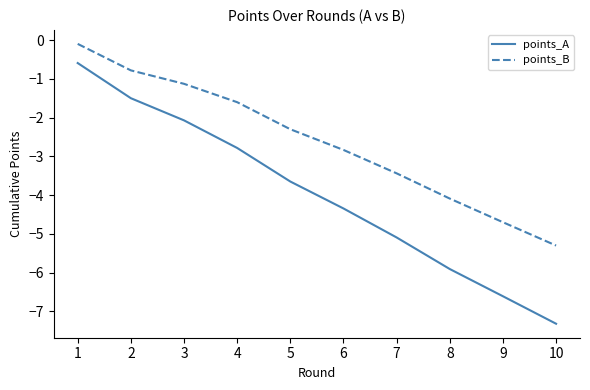

The value of points_A at 4 is -4.4. True or false?

False